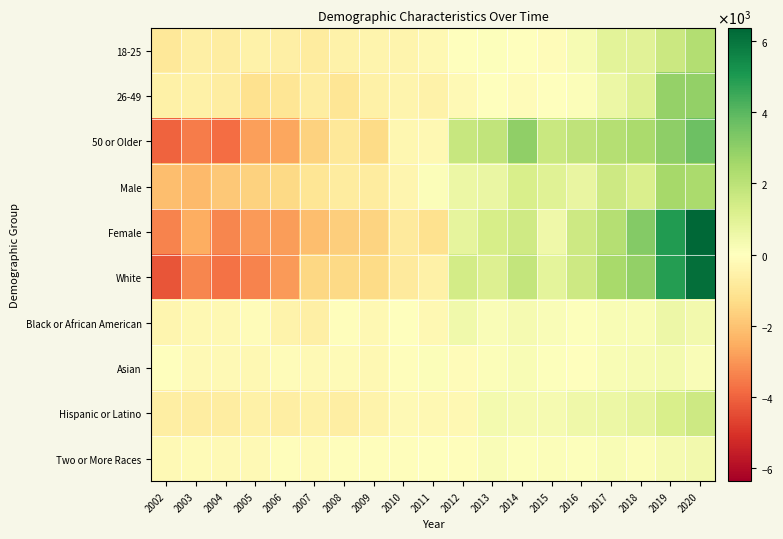

Between 2020 and 2018, which is larger?

2020